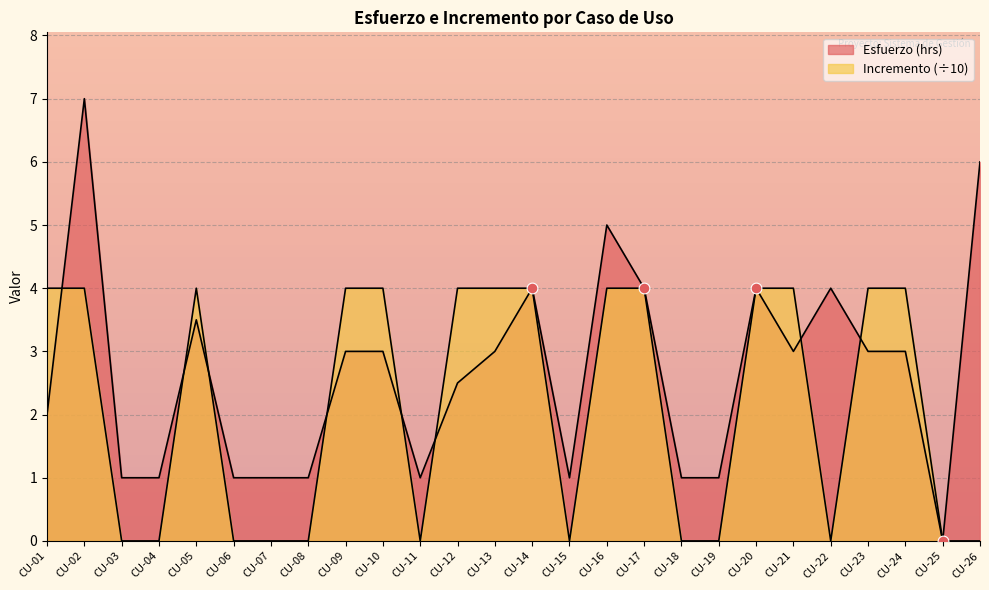

Which series has the widest spread of Y values?

Esfuerzo (hrs)